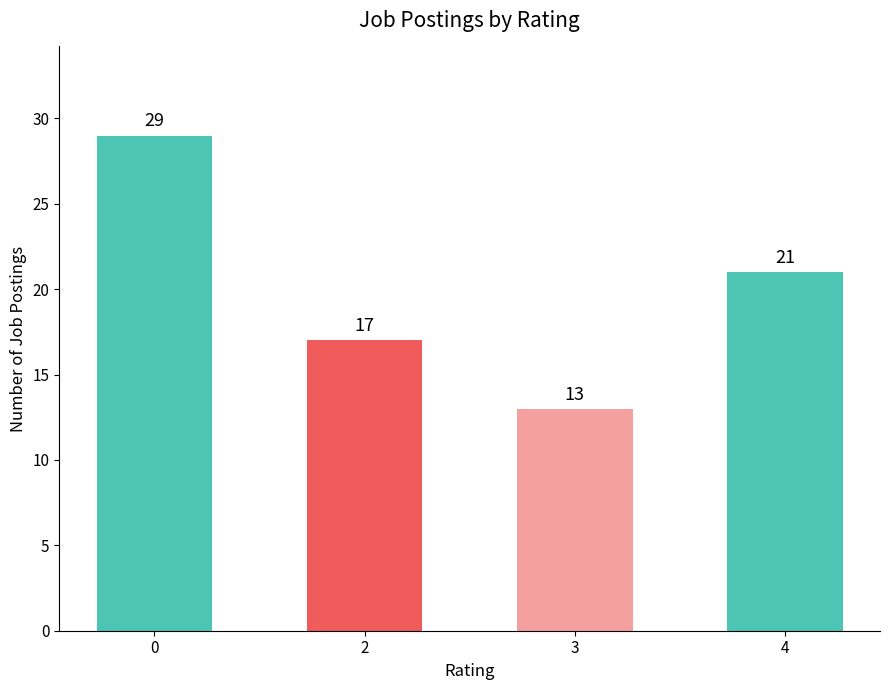

What is the difference between the second highest and minimum values?

8